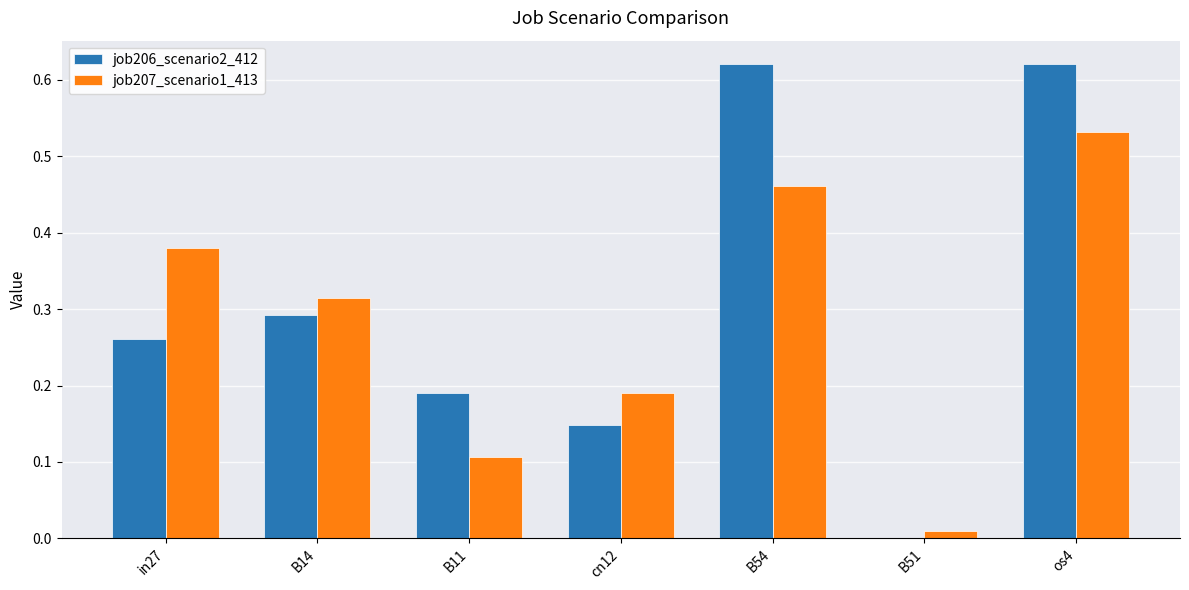

The job207_scenario1_413 series shows 0.1 at cn12. True or false?

False